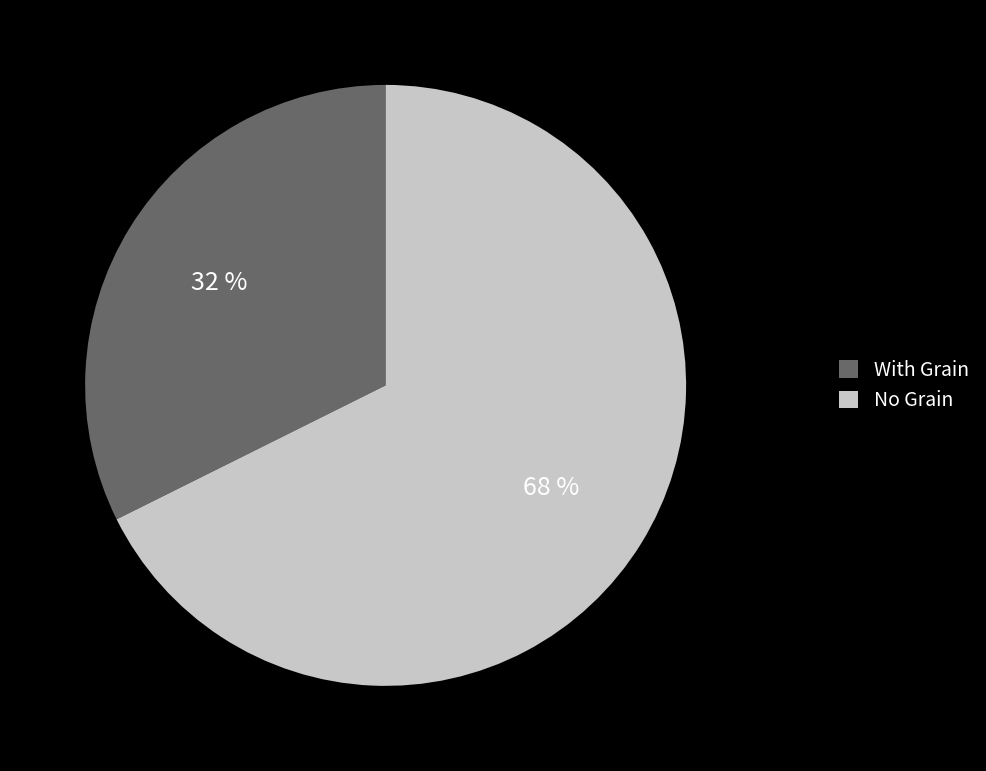

Which slice is the largest?

No Grain